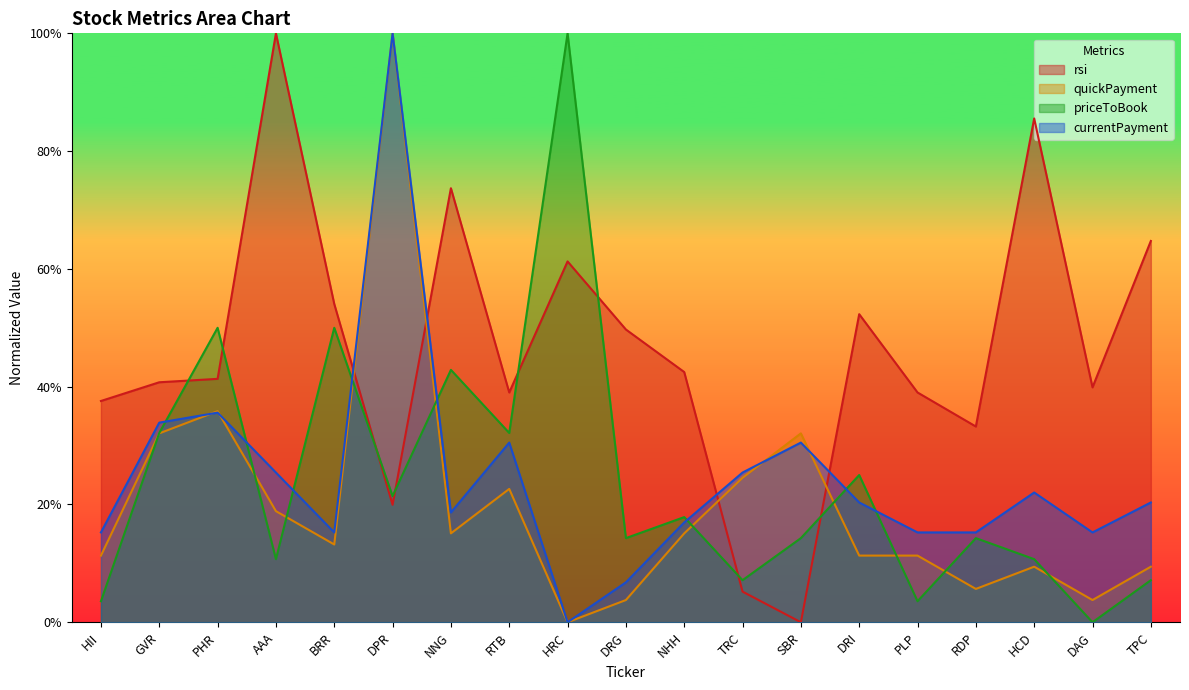

The rsi series shows 0.4 at PLP. True or false?

True